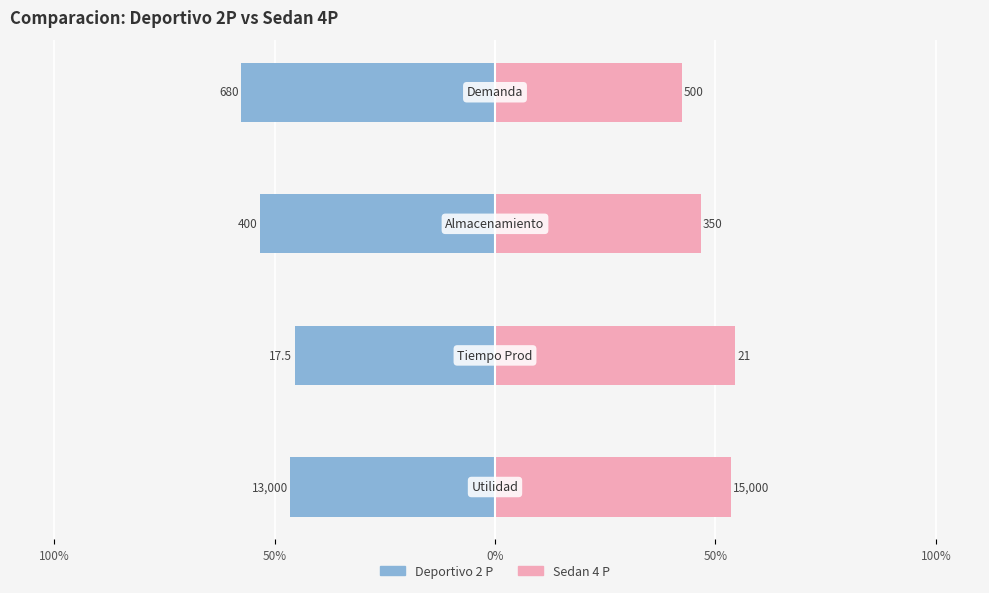

What is the difference between the second highest and second lowest values in the Deportivo 2 P series?

6.9